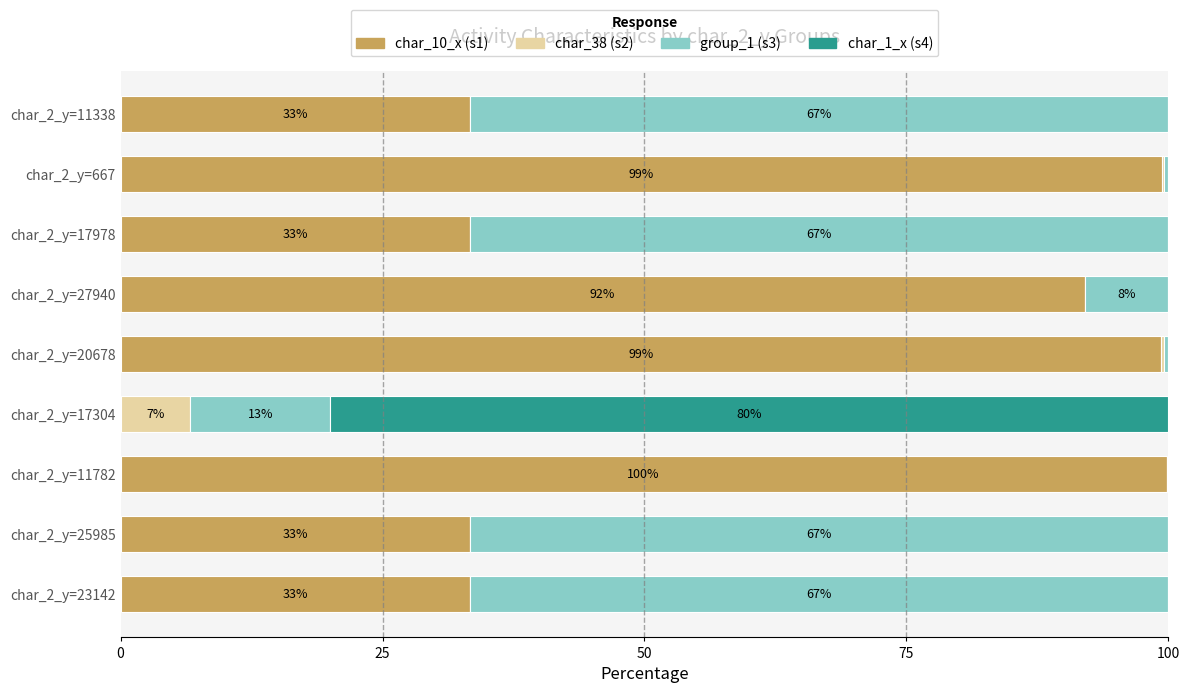

What is the maximum value for char_10_x (s1)?

99.8